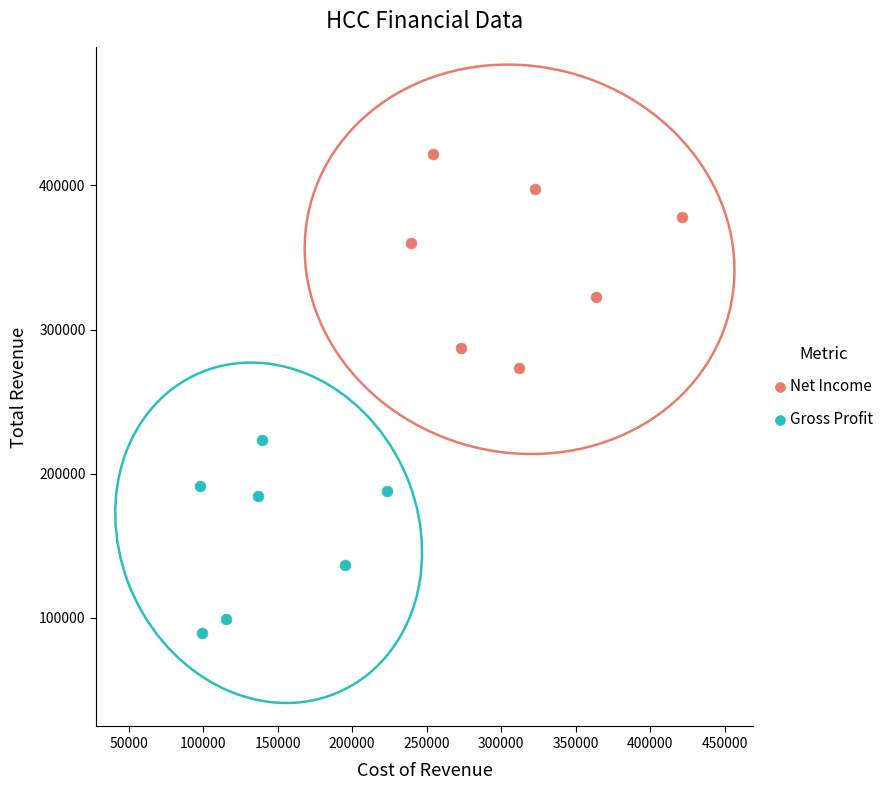

Which series has the widest spread of Y values?

Net Income